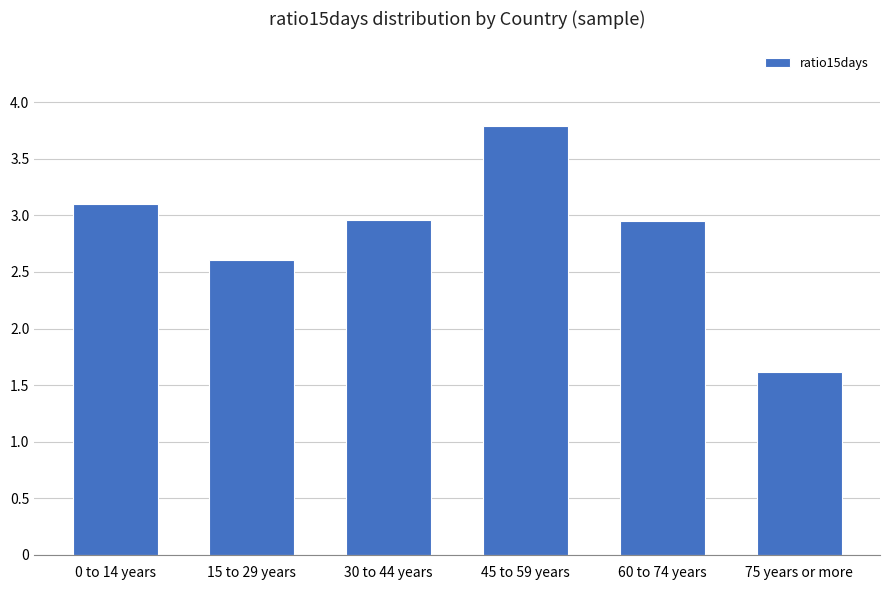

What is the sum of all values?

17.0